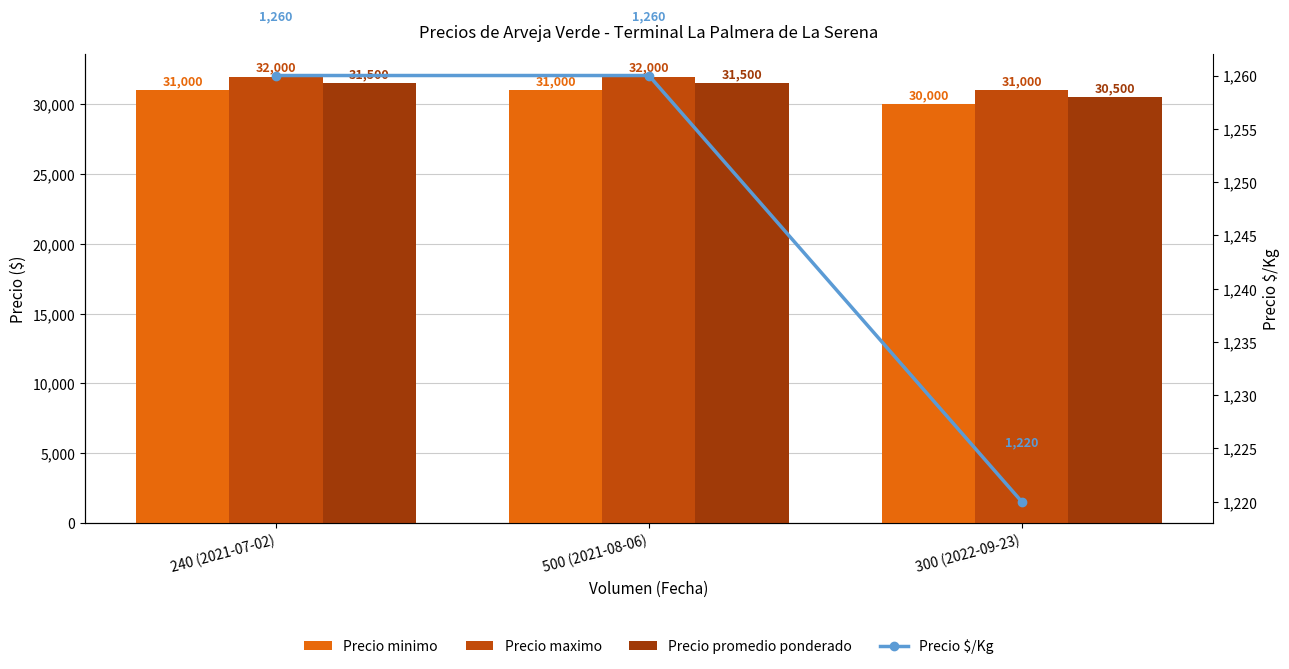

The value of Precio promedio ponderado at 500 (2021-08-06) is 52363. True or false?

False